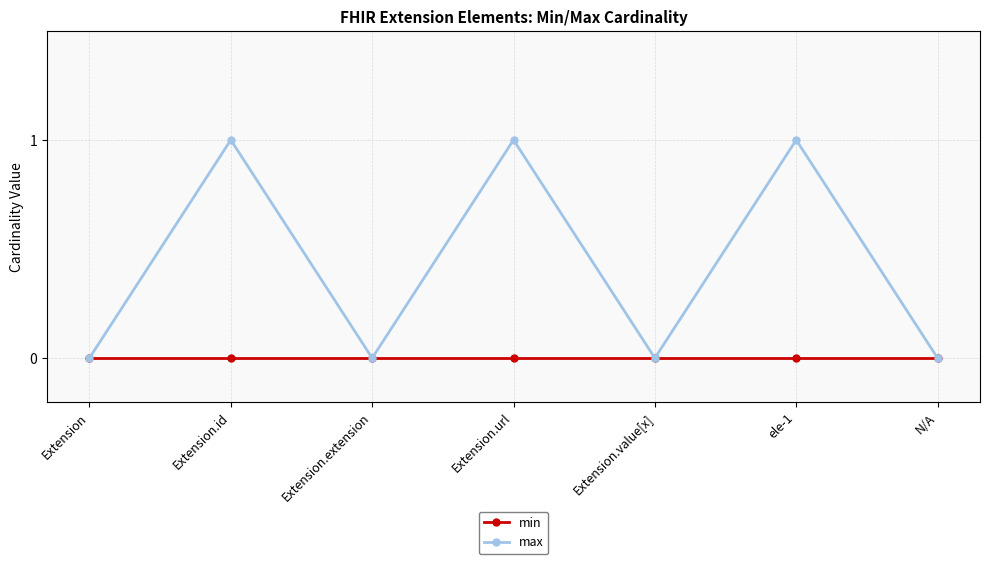

Rank the series by their average value, from lowest to highest.

min, max